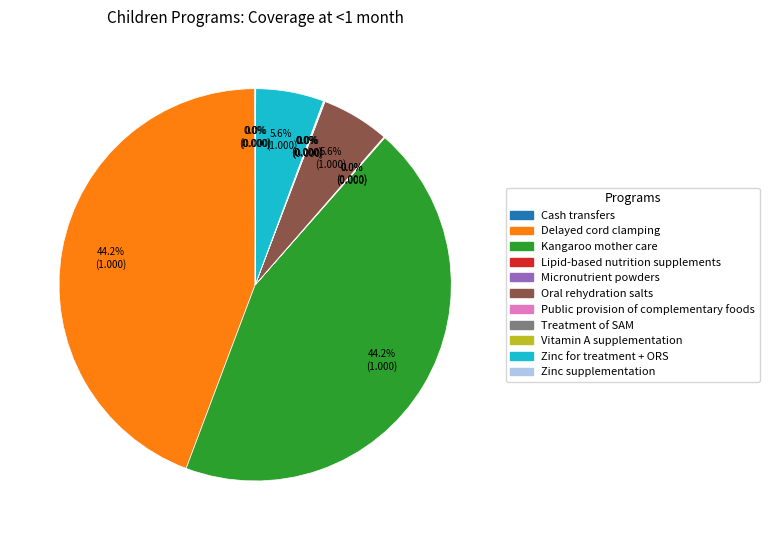

Between Delayed cord clamping and Zinc for treatment + ORS, which is larger?

Delayed cord clamping